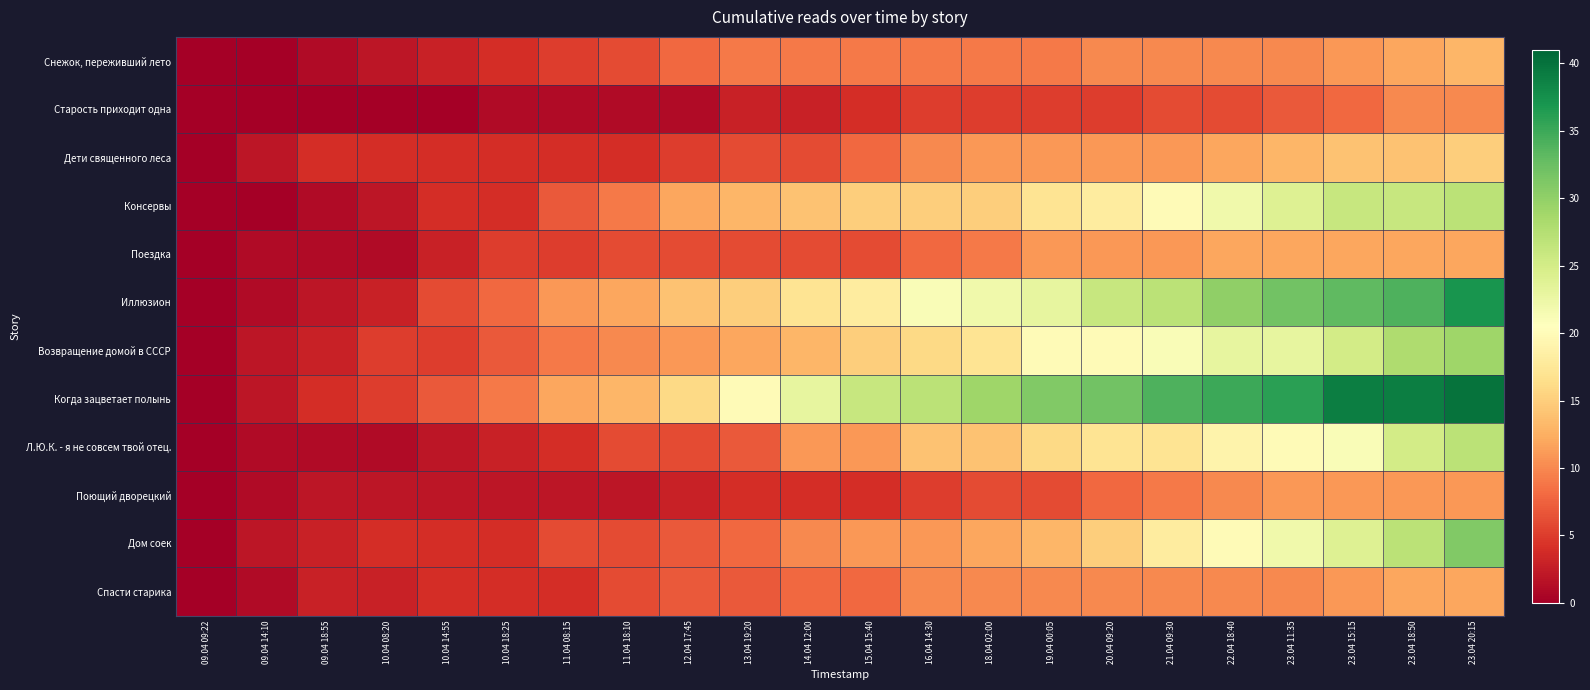

Which has a higher value, 23.04 20:15 or 10.04 18:25?

23.04 20:15